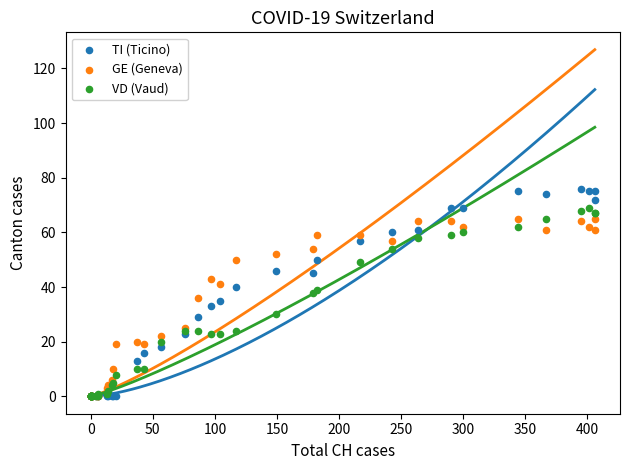

Which series has the widest spread of Y values?

TI (Ticino)